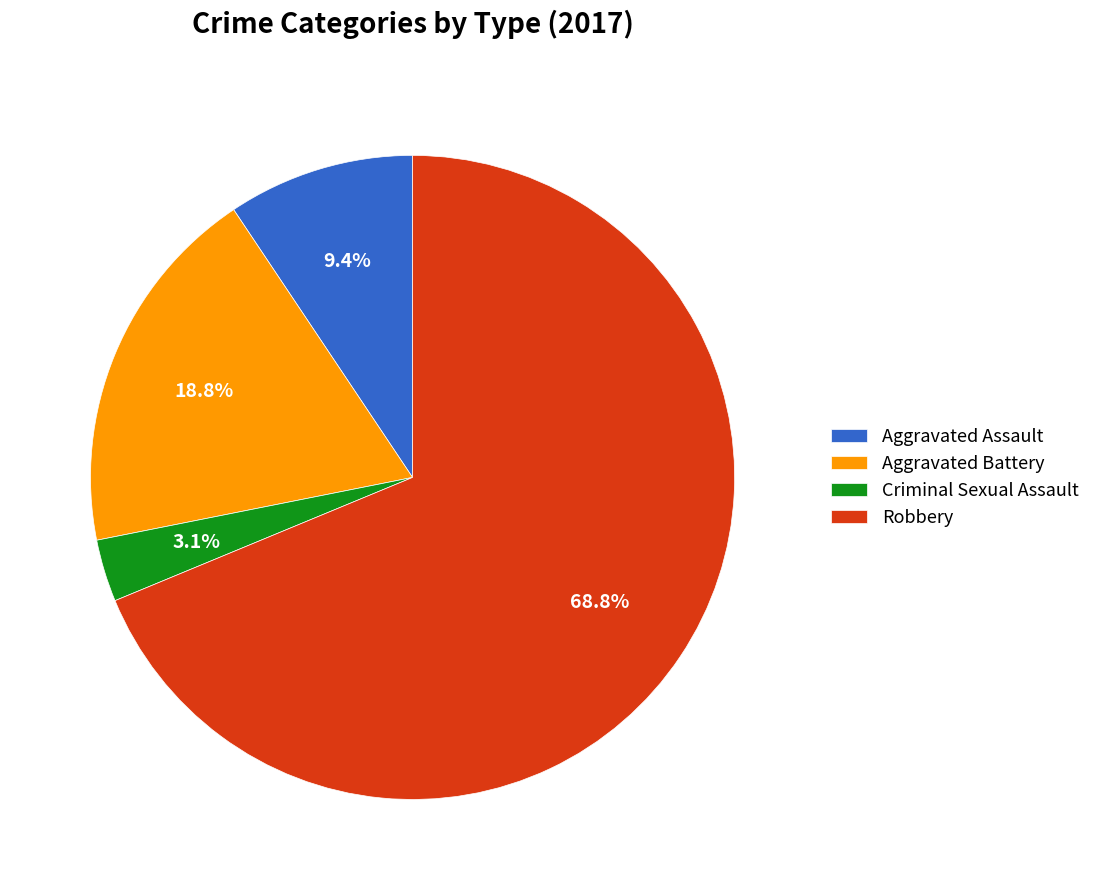

Is there a majority slice in this chart?

Yes